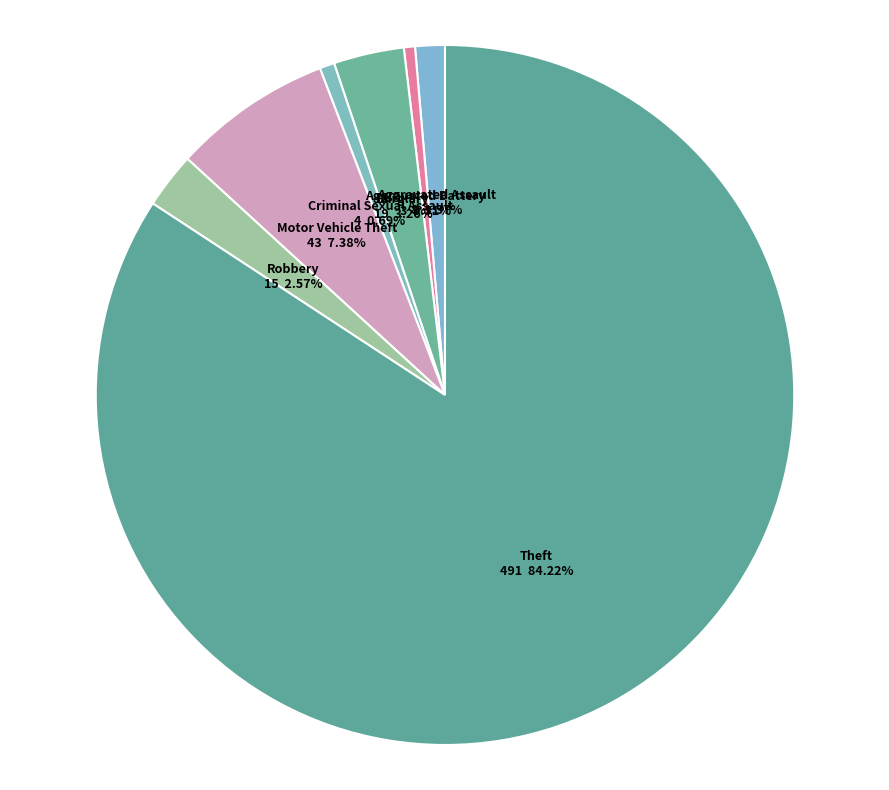

To the nearest percent, what percentage of the pie is Criminal Sexual Assault?

1%